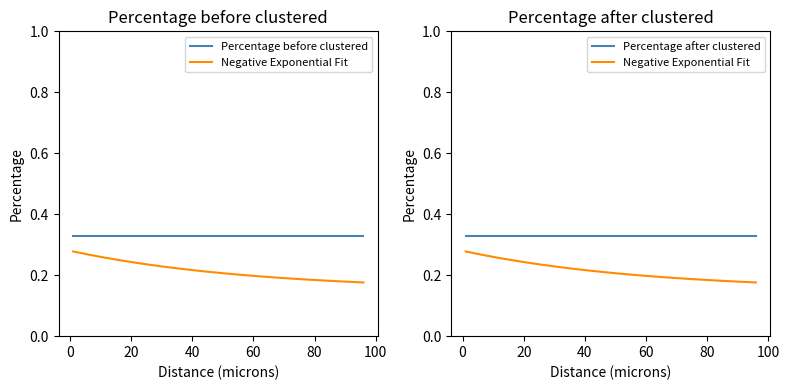

The Percentage before clustered series shows 0.1 at 100. True or false?

False